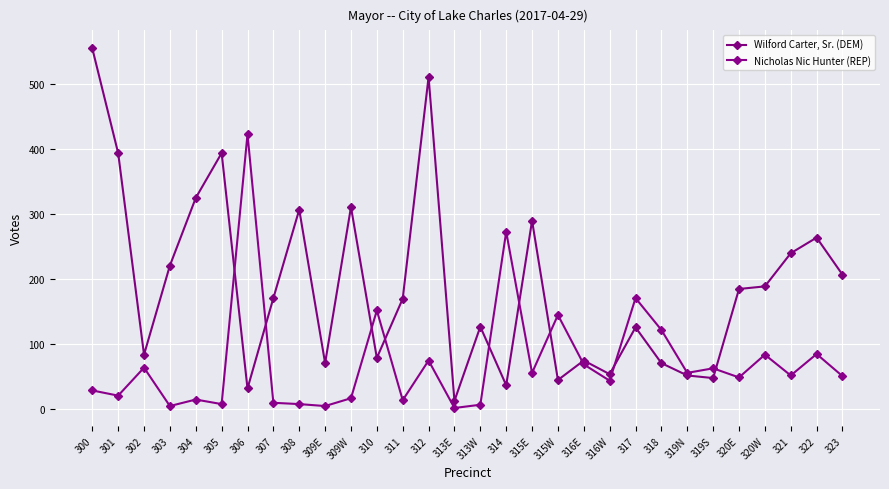

Is it true that Wilford Carter, Sr. (DEM) equals 71 at 318?

True